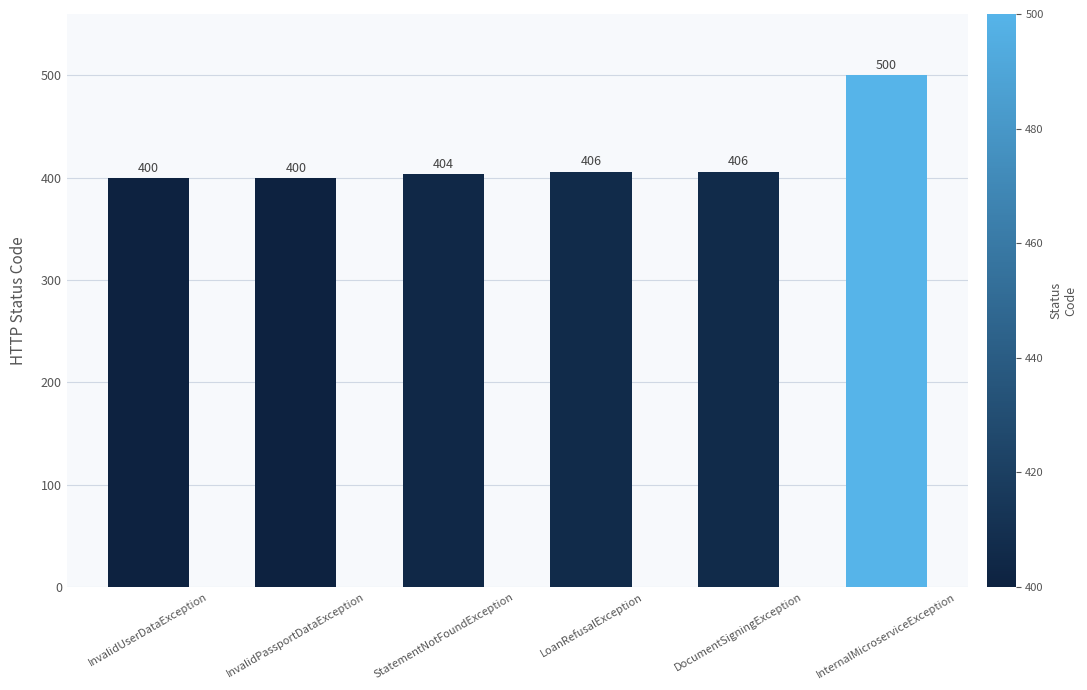

What is the value of the 6th bar from the left?

500